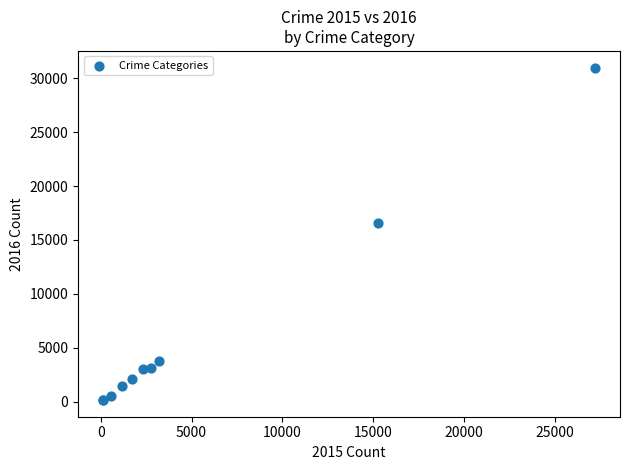

What Y value in the scatter plot is closest to 15572?

16570